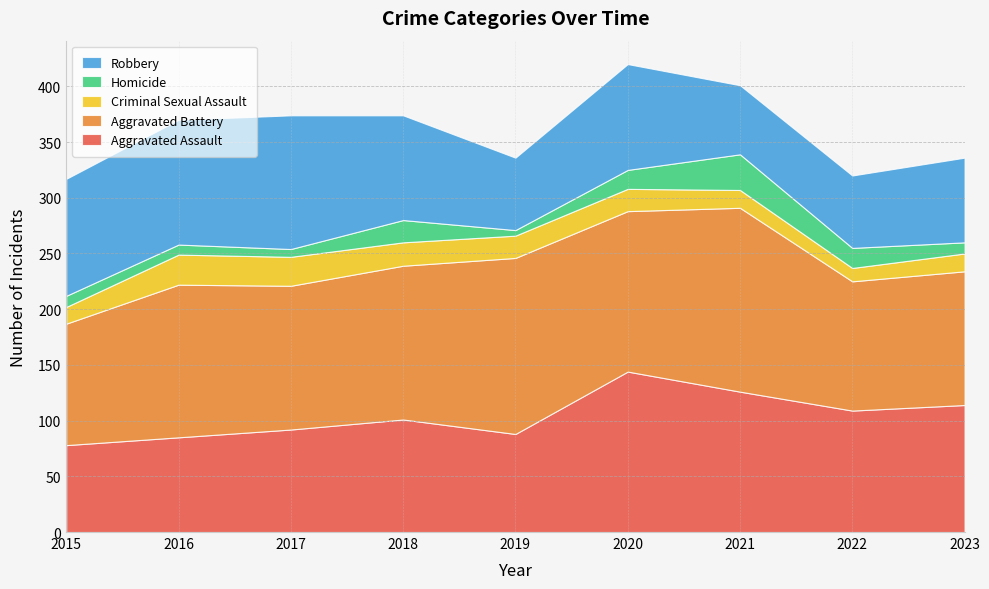

Reading left to right, list all the values displayed in this chart.

Aggravated Assault: 78	85	92	101	88	144	126	109	114
Aggravated Battery: 109	137	129	138	158	144	165	116	120
Criminal Sexual Assault: 15	27	26	21	20	20	16	12	16
Homicide: 10	9	7	20	5	17	32	18	10
Robbery: 105	112	120	94	65	95	62	65	76